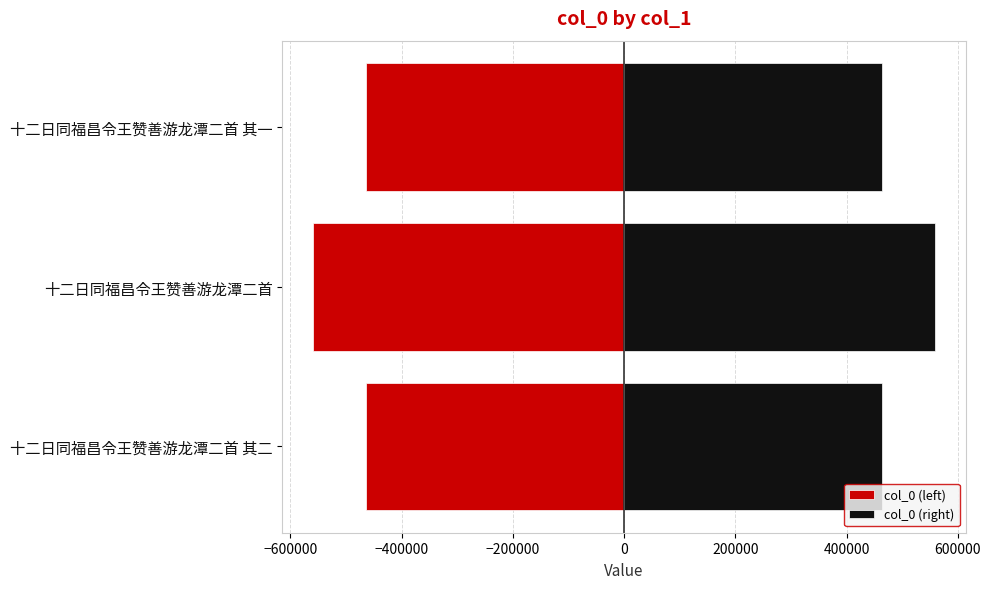

Rank the series at 十二日同福昌令王赞善游龙潭二首 from highest to lowest value.

col_0 (right), col_0 (left)